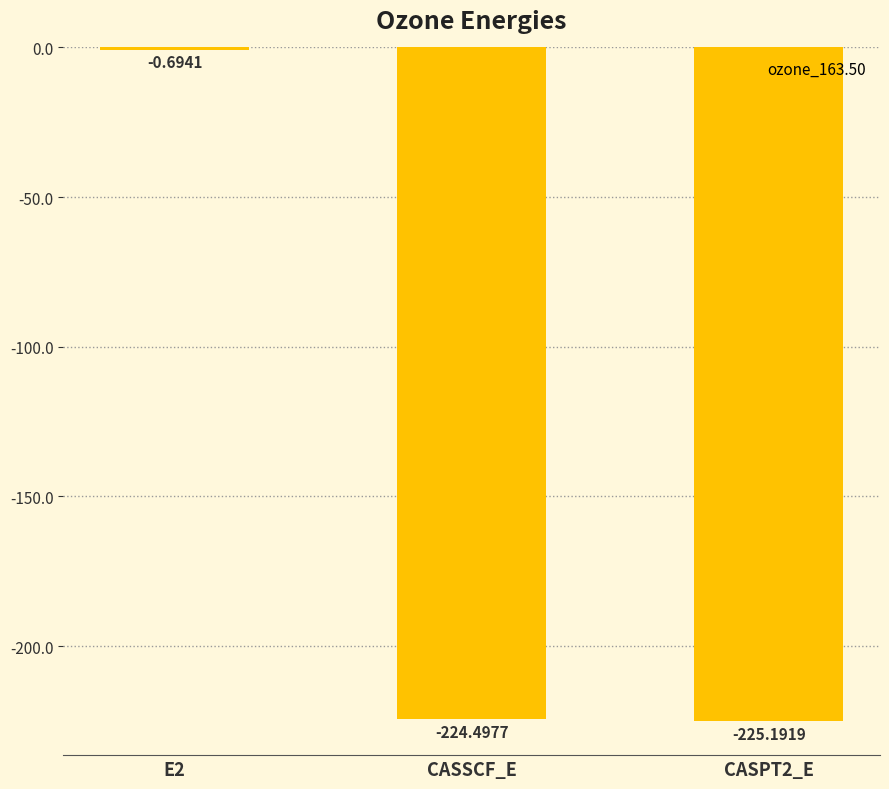

What is the change in value from E2 to CASSCF_E?

-223.8